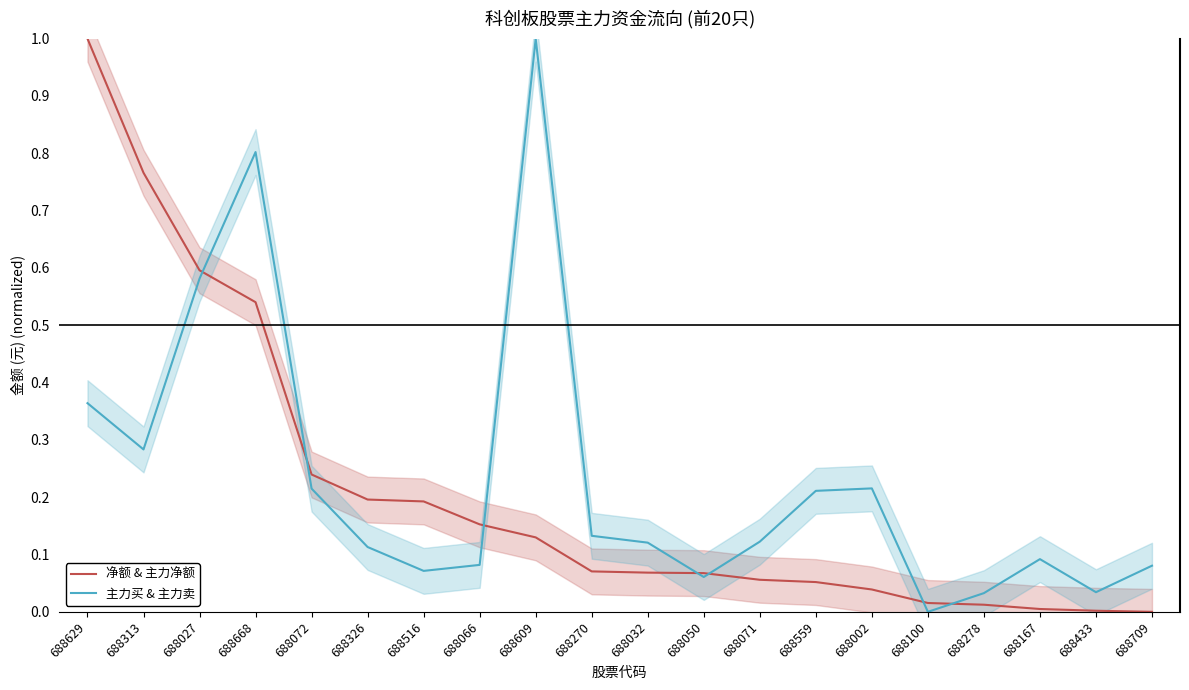

How many categories are shown in the chart?

20